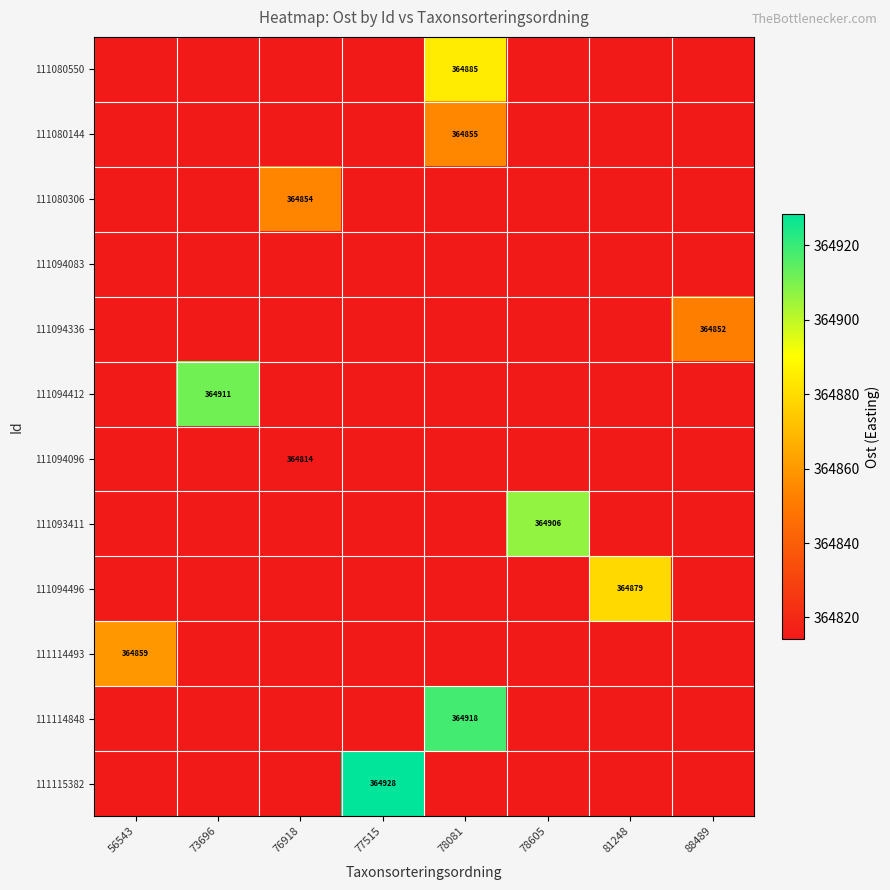

How many data points does each series have?

8